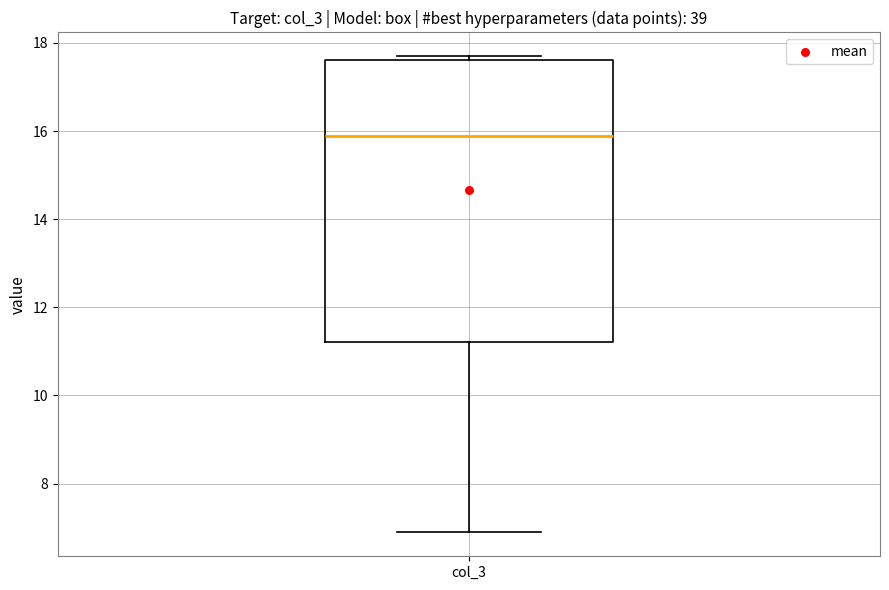

Read this box plot against the y-axis: the position of the median line, the range covered by the box, and the ends of both whiskers. The values are not printed on the chart, so give them approximately, as read against the axis.

median 15.8, box 11.2 to 17.6, whiskers 6.8 to 17.6 (just above the box's upper edge)